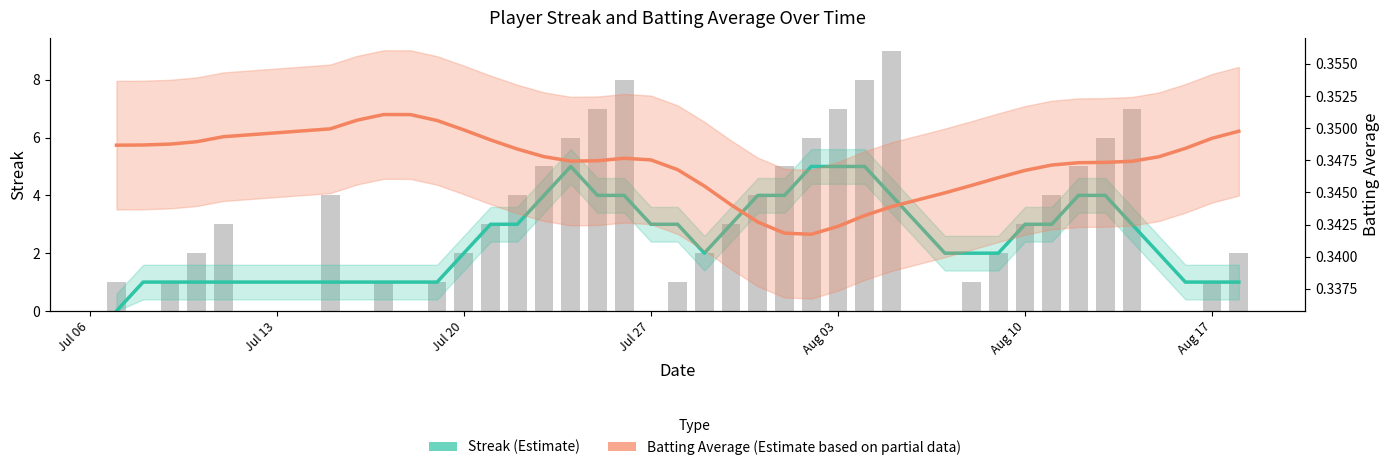

Rank the series by their maximum value, from highest to lowest.

Streak (Estimate), Batting Average (Estimate based on partial data)